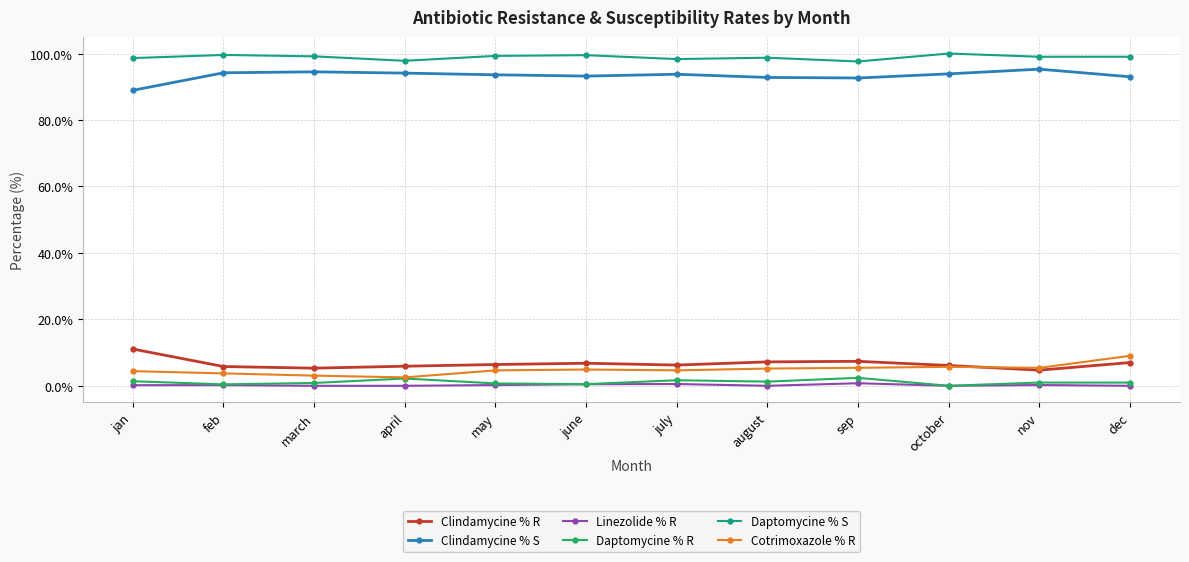

How many lines are shown in the chart?

6